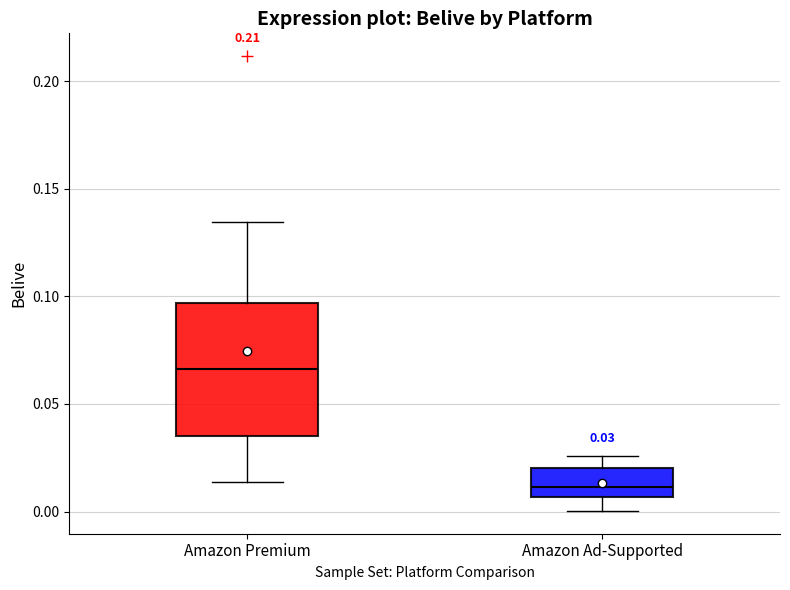

Which box's median line is the highest?

Amazon Premium